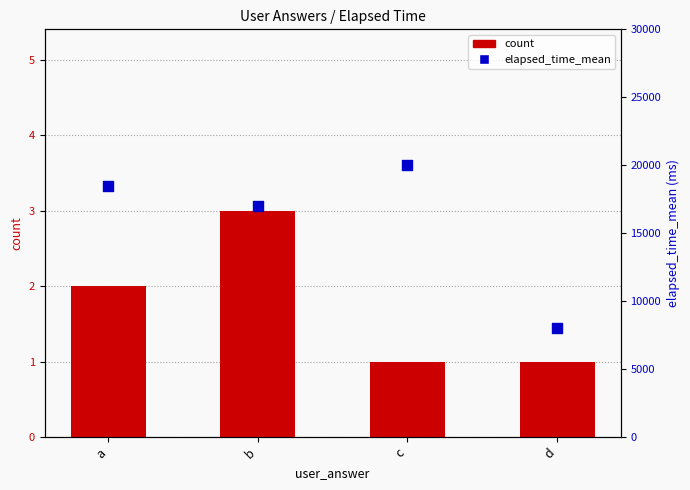

At which category is the sum across all series the highest?

c